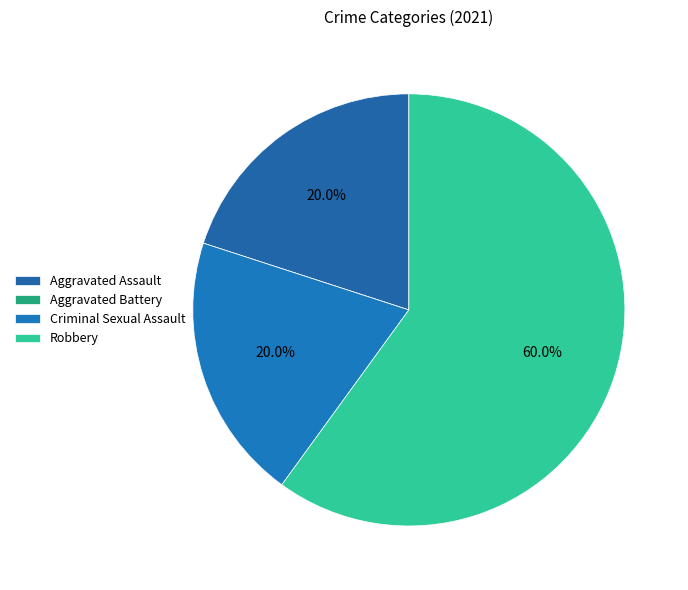

To the nearest percent, what portion does Aggravated Assault represent?

20%